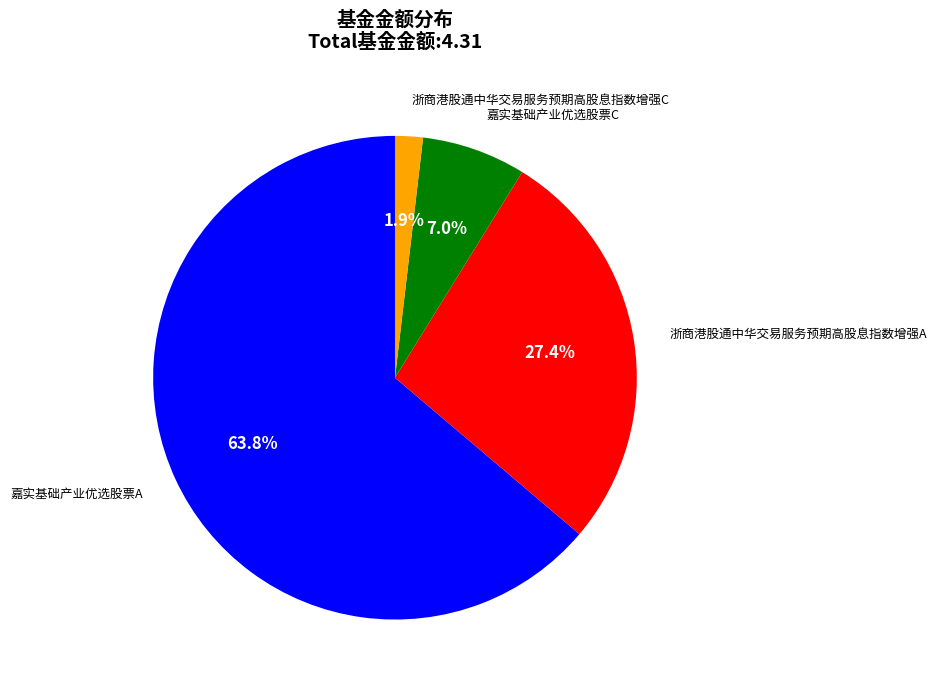

How many segments does this pie chart have?

4